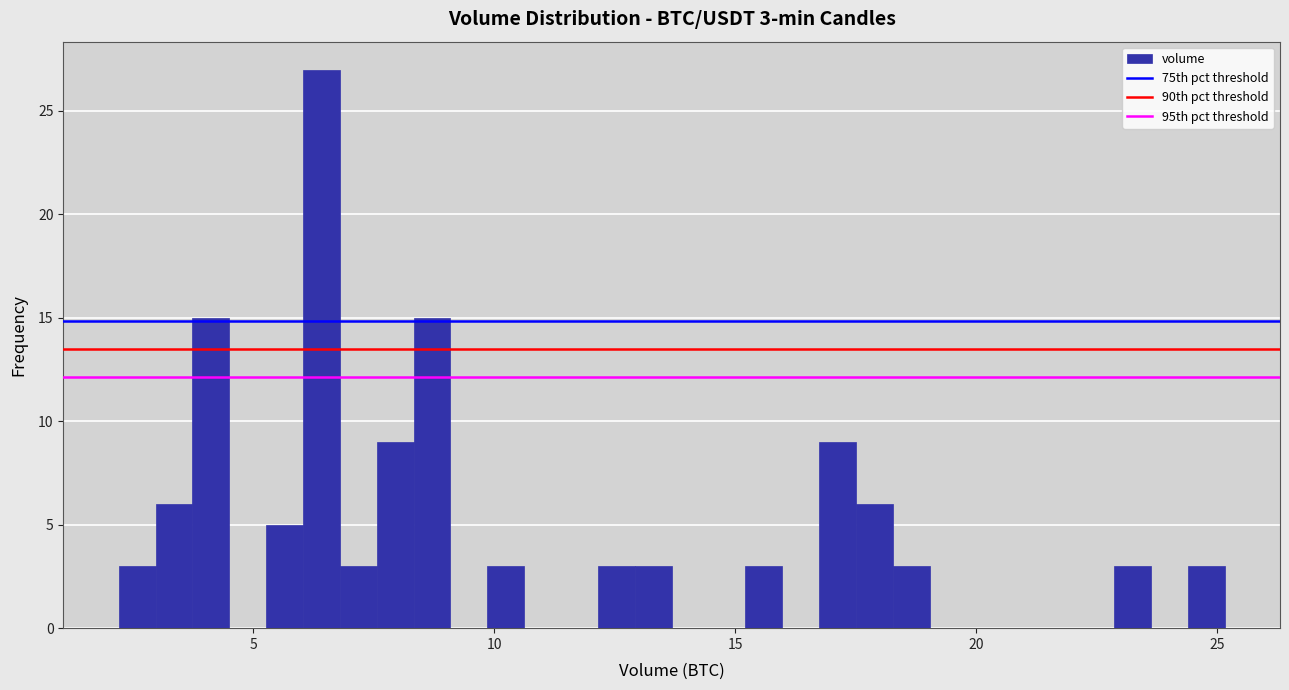

Read against the x-axis, roughly where is the centre of the tallest bar?

6.5